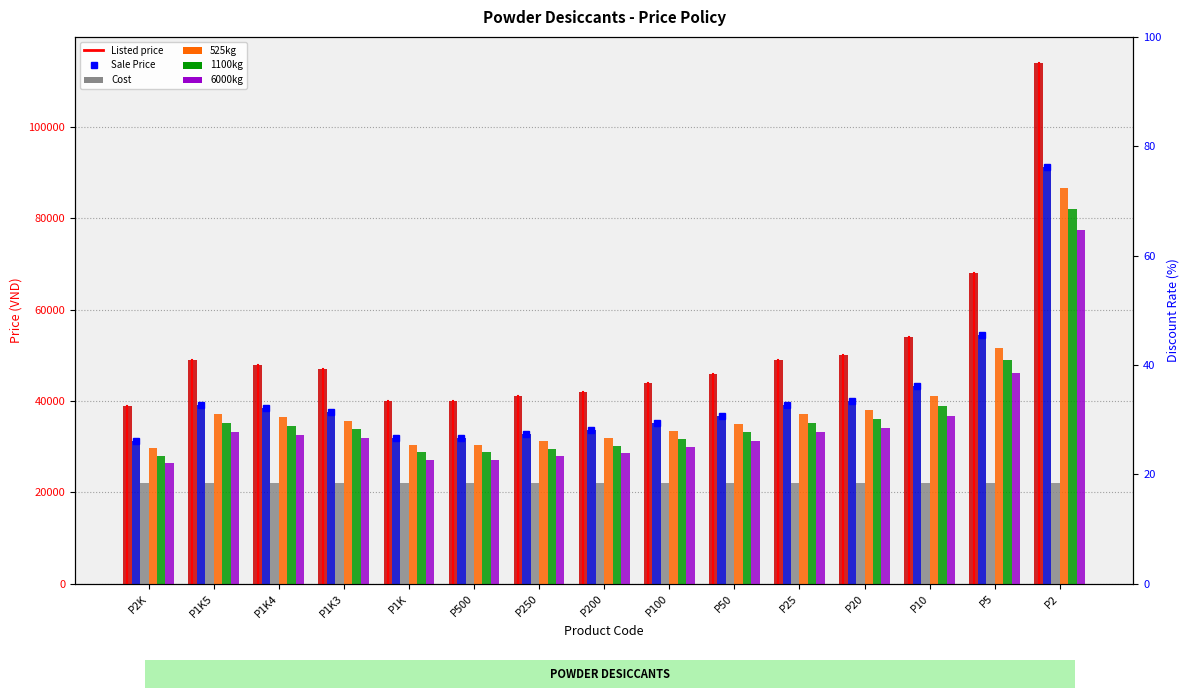

How many bars are there in each group?

6